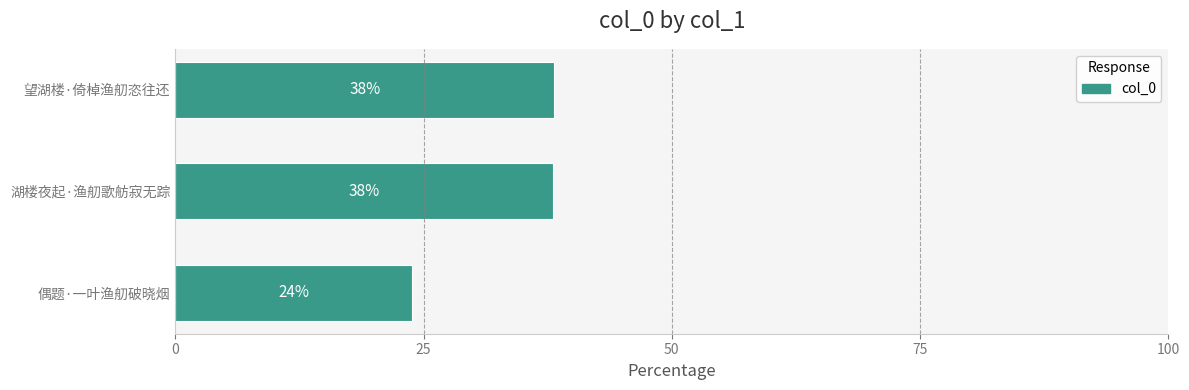

Approximately how many times larger is the value at 偶题·一叶渔舠破晓烟 compared to 望湖楼·倚棹渔舠恣往还?

0.6